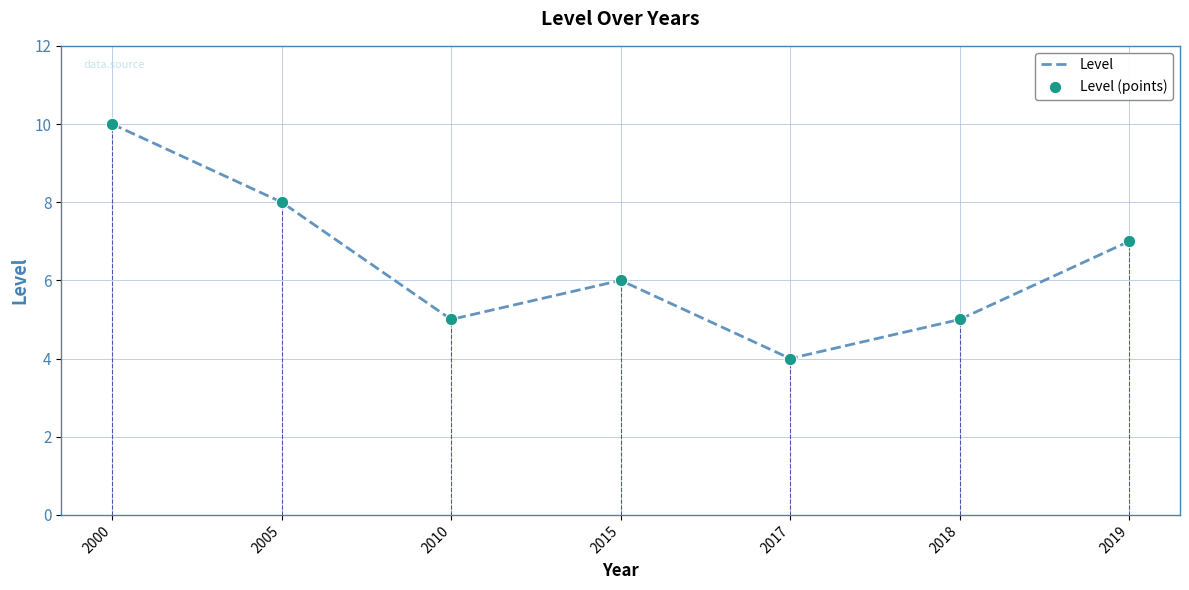

What is the total value across all series at 2015?

12